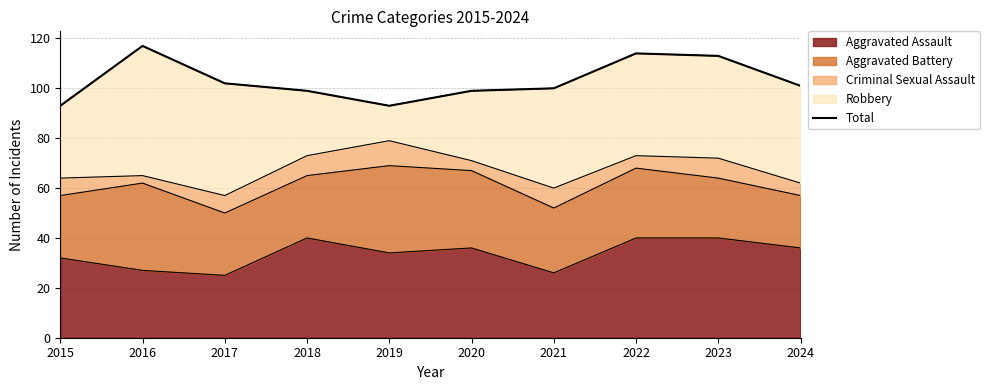

What is the maximum value shown in the chart?

117